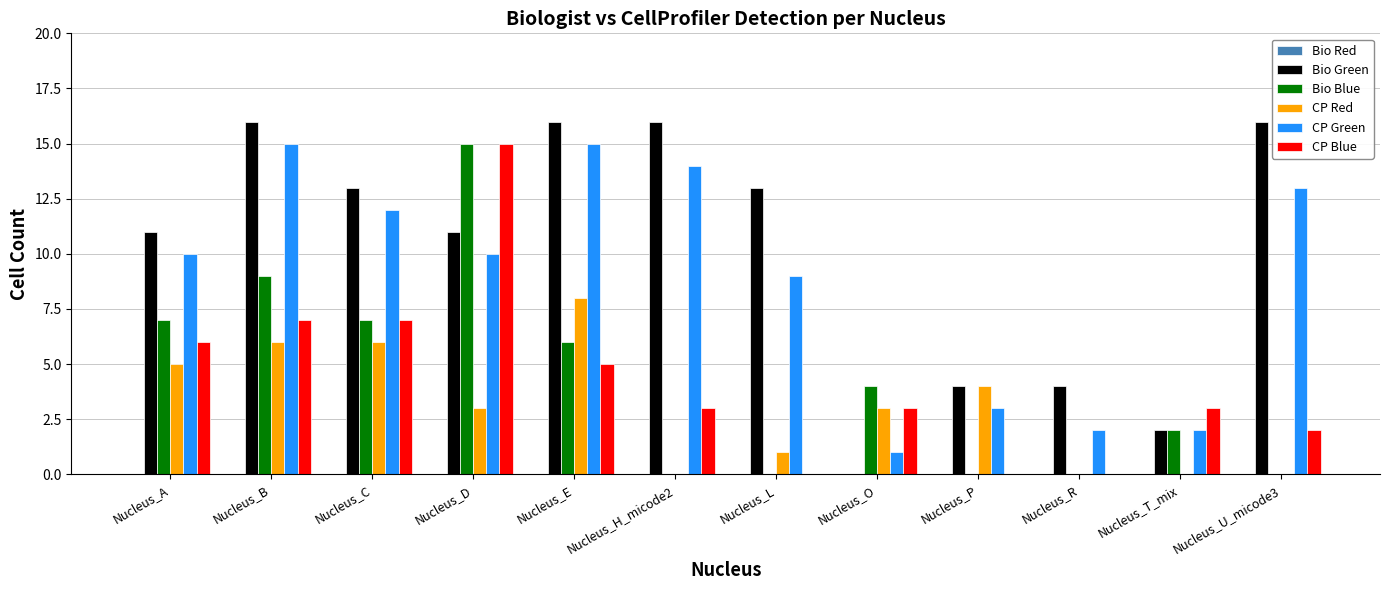

How many data points does each series have?

12